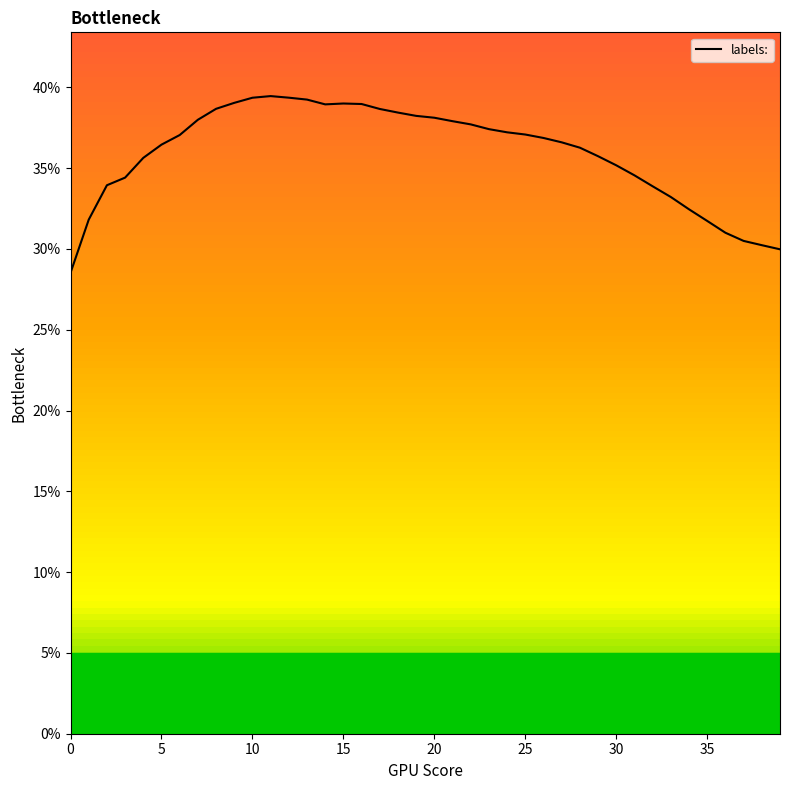

What is the minimum value shown in the chart?

28.5